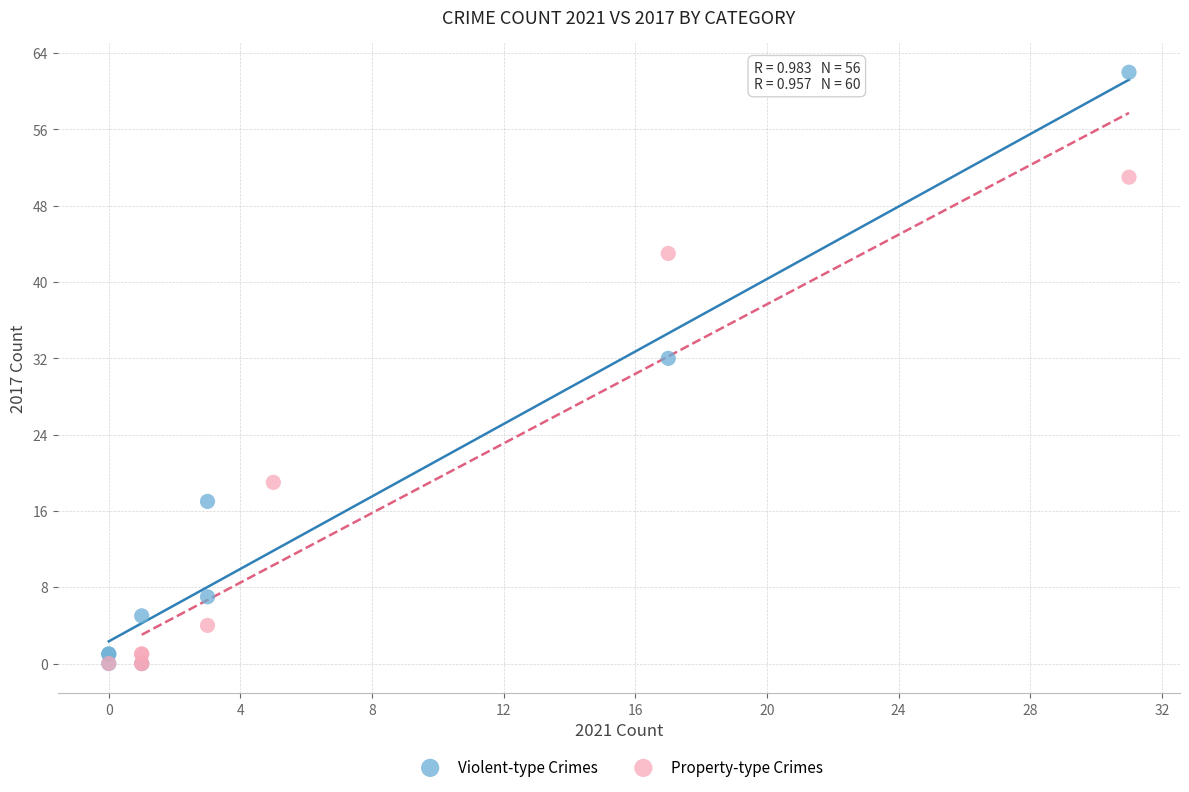

Which series contains the highest Y value?

Violent-type Crimes